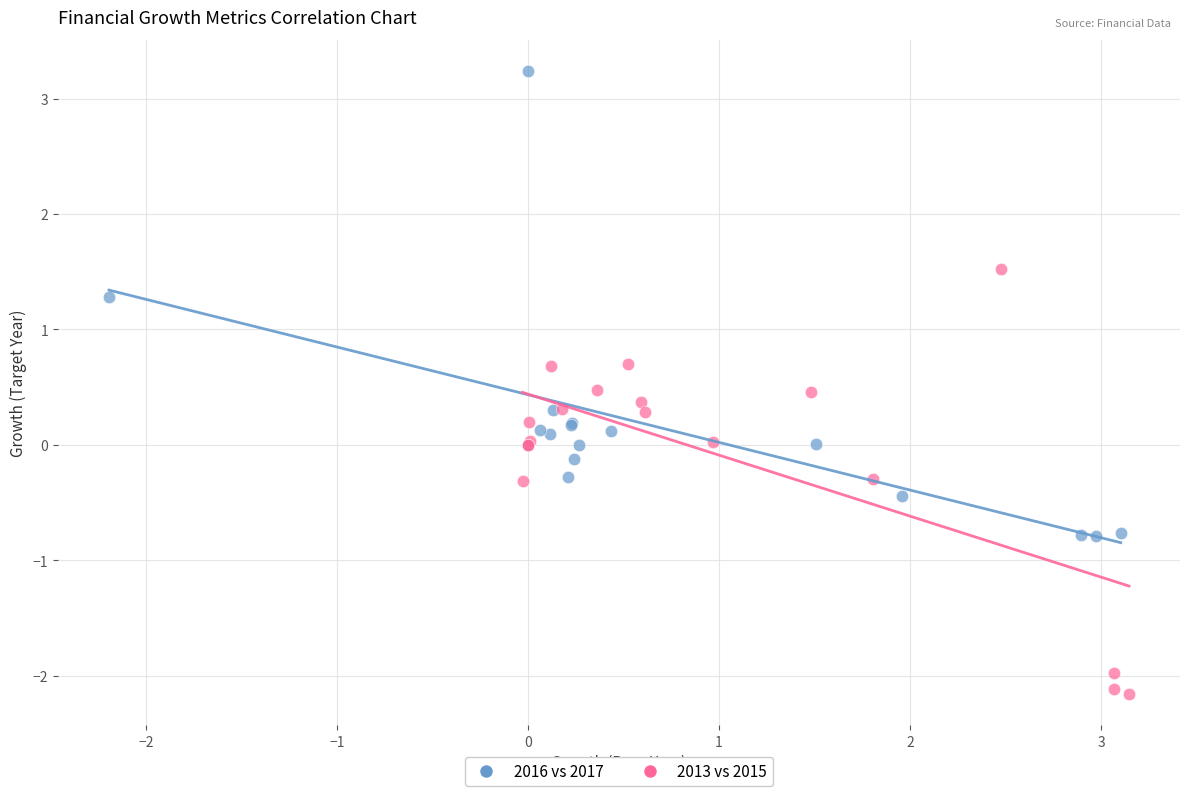

Which series reaches the minimum Y coordinate?

2013 vs 2015